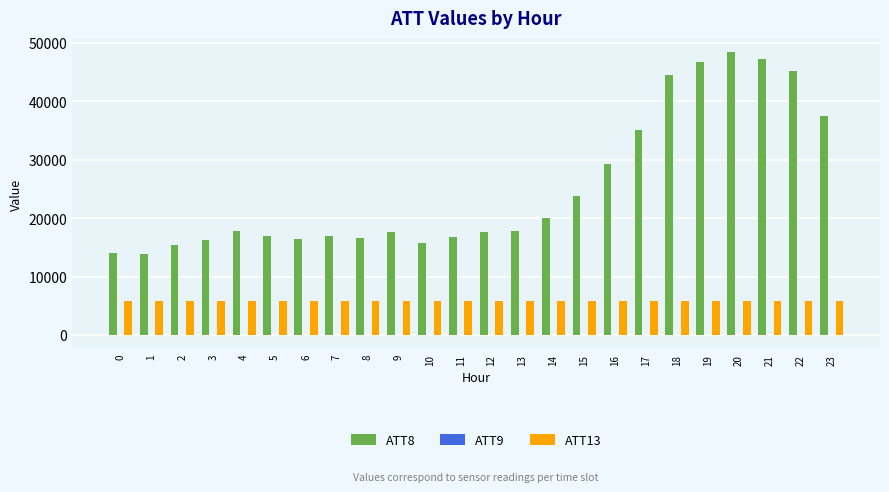

Count the number of categories in the chart.

24